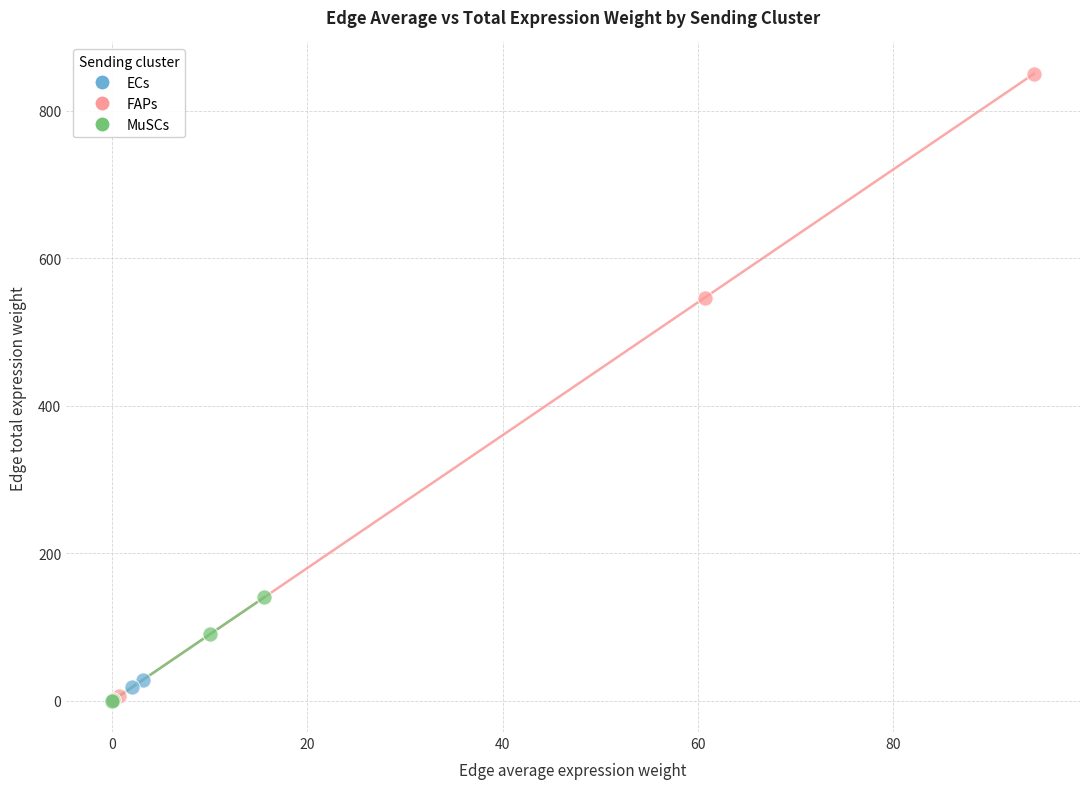

Which series contains the highest Y value?

FAPs